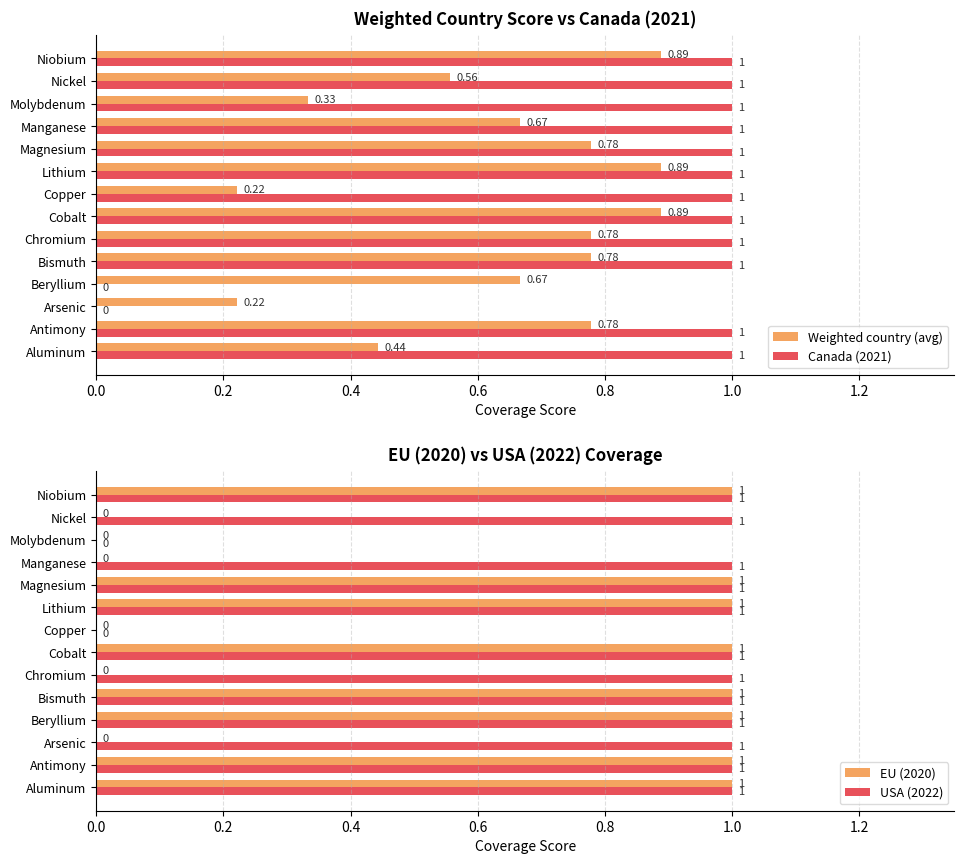

How many positive values does the EU (2020) series have?

8